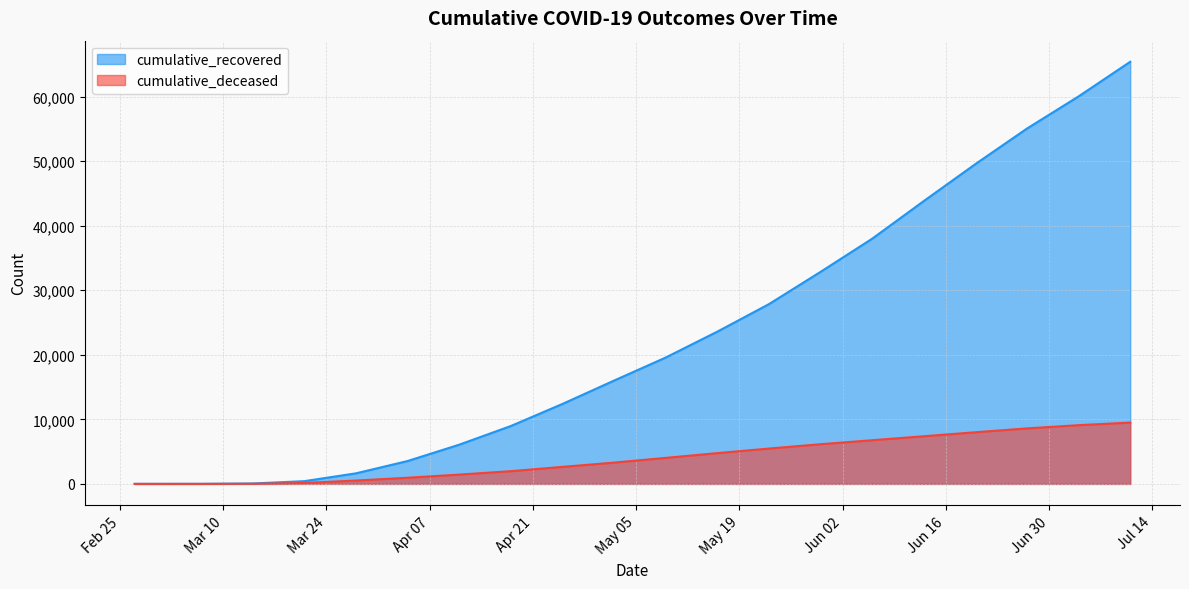

Which series has the largest range (max minus min)?

cumulative_recovered